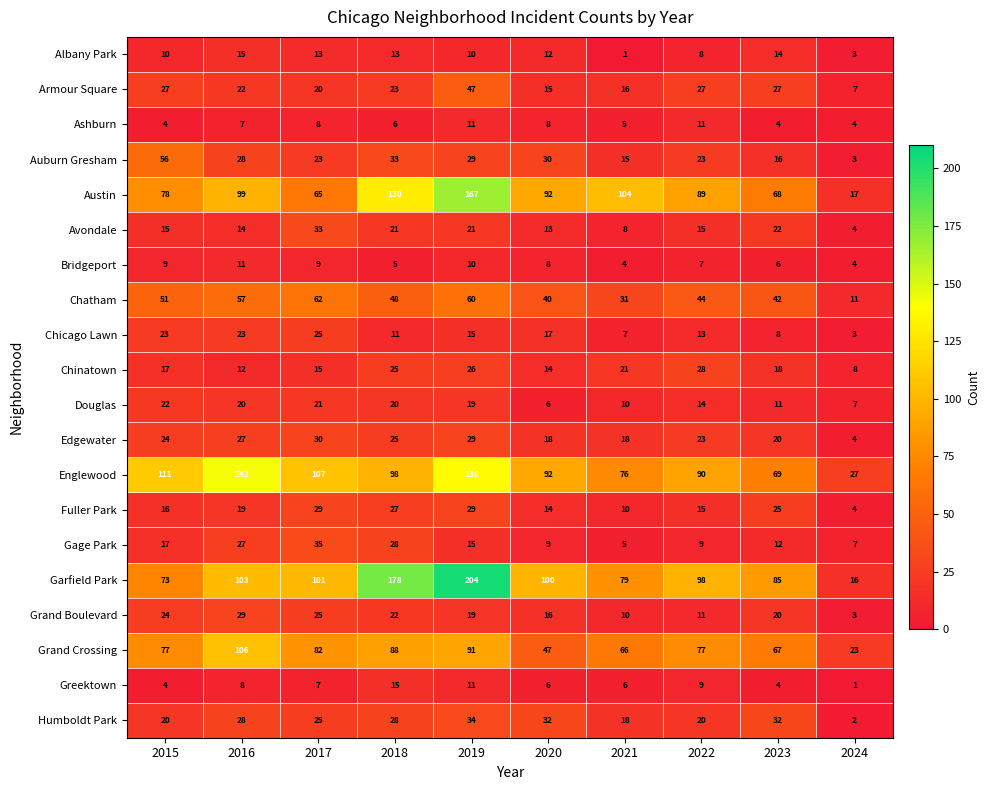

What is the smallest value displayed?

1